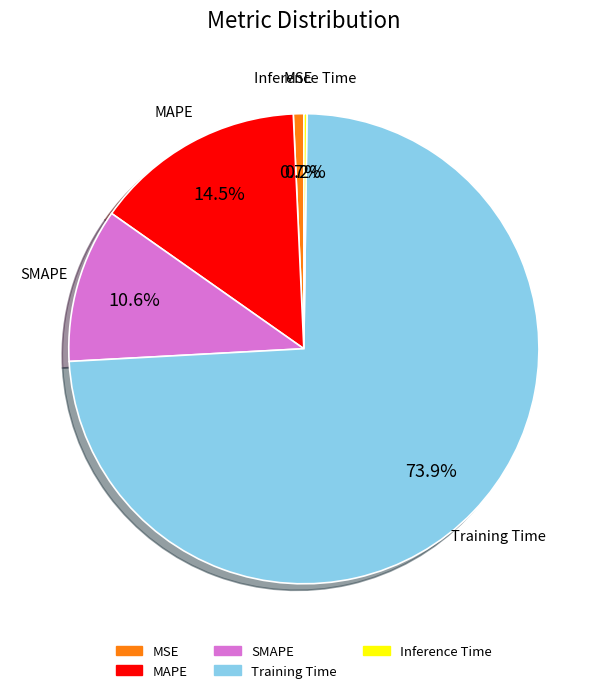

Is it true that SMAPE is 11% of the pie?

True